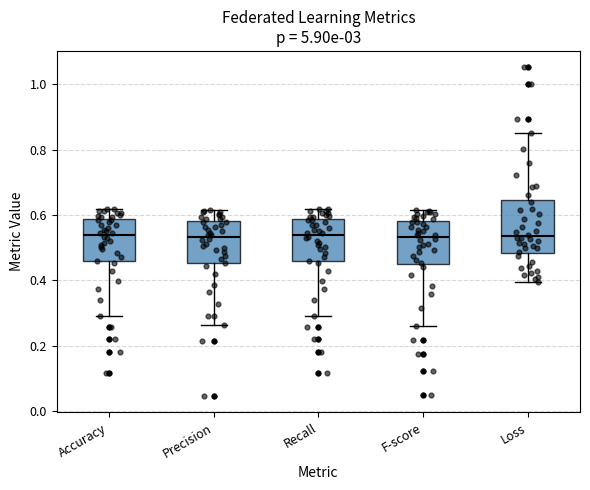

Reading left to right, transcribe this box plot: for each box, give where its median line is, the range the box spans, and where its two whiskers end, as read against the y-axis. The values are not printed on the chart, so give them approximately, as read against the axis.

Accuracy: median 0.54, box 0.46 to 0.58, whiskers 0.30 to 0.62
Precision: median 0.54, box 0.46 to 0.58, whiskers 0.26 to 0.62
Recall: median 0.54, box 0.46 to 0.58, whiskers 0.30 to 0.62
F-score: median 0.54, box 0.44 to 0.58, whiskers 0.26 to 0.62
Loss: median 0.54, box 0.48 to 0.64, whiskers 0.40 to 0.84